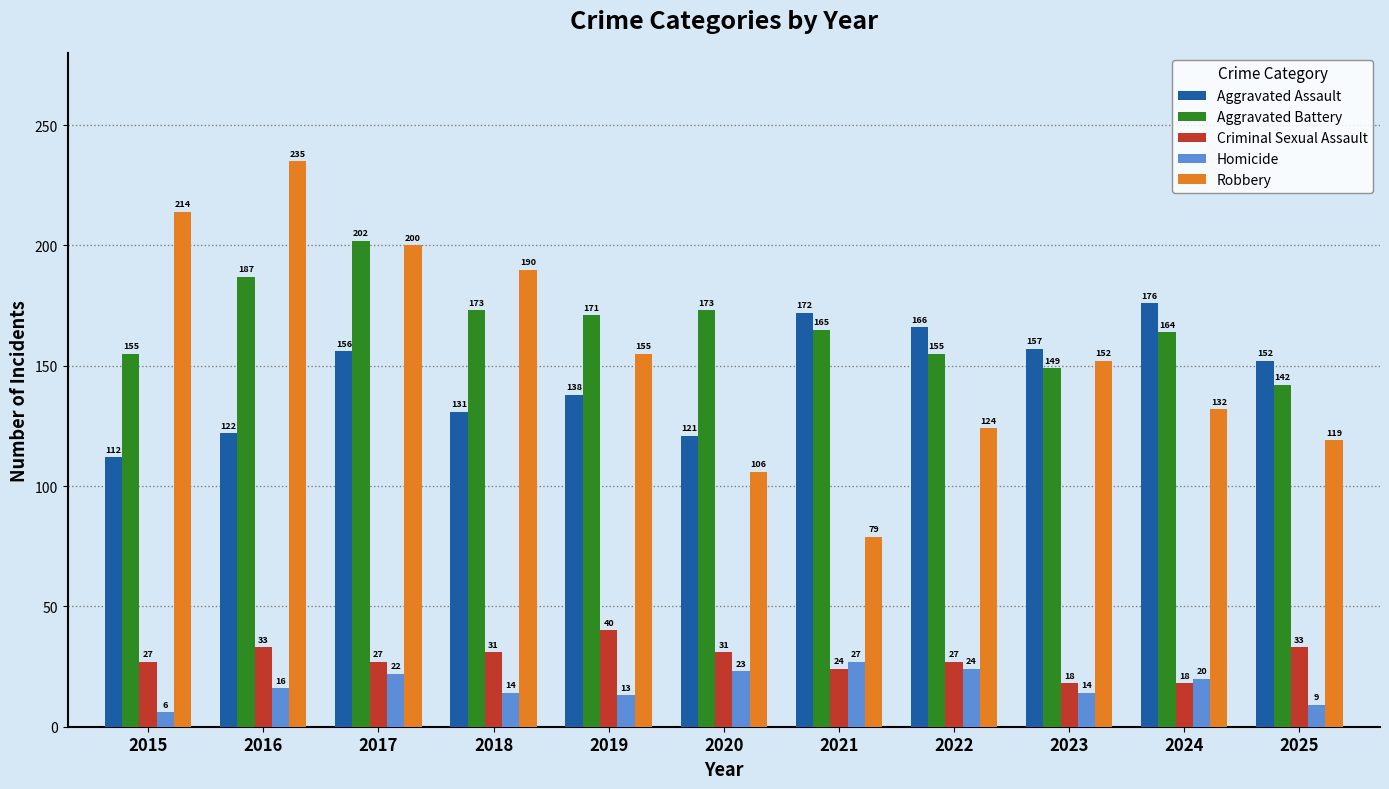

What is the sum of the Homicide values at 2017 and 2020?

45